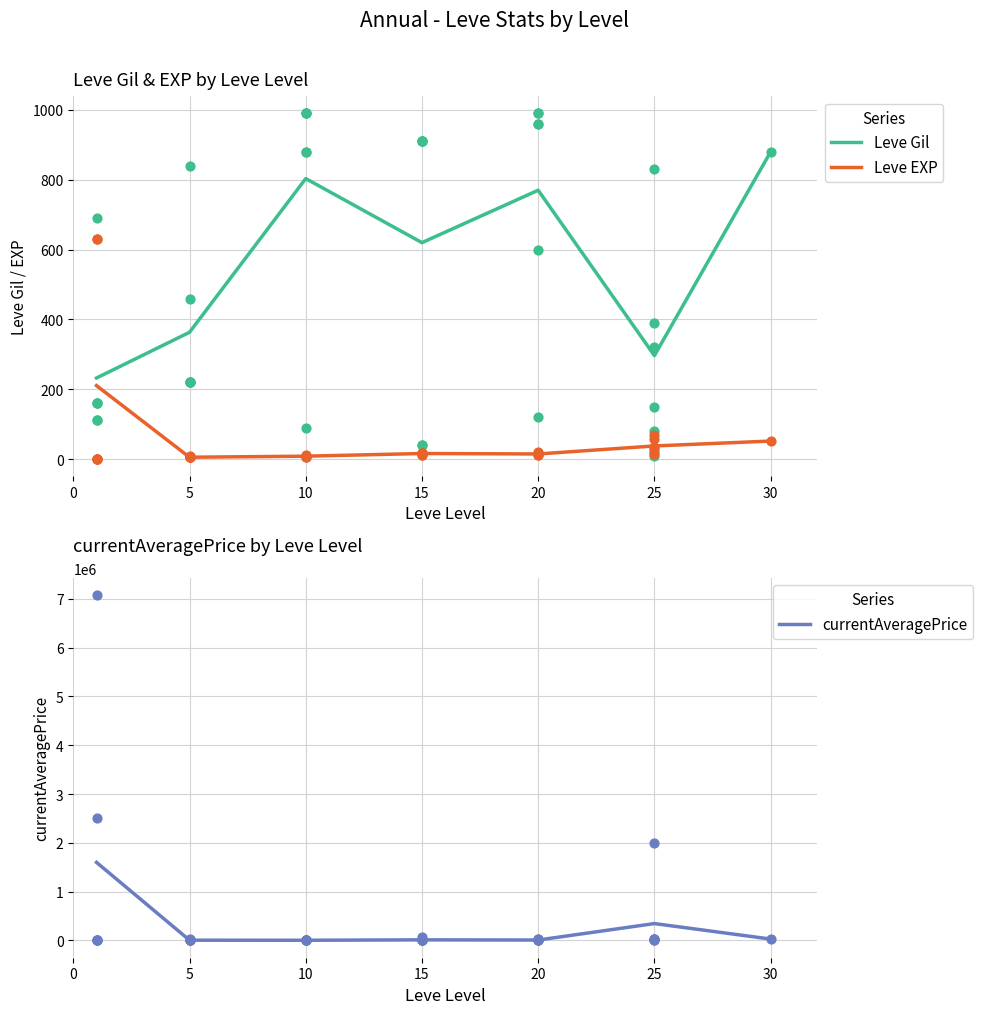

Which series contains the lowest Y value?

Leve EXP